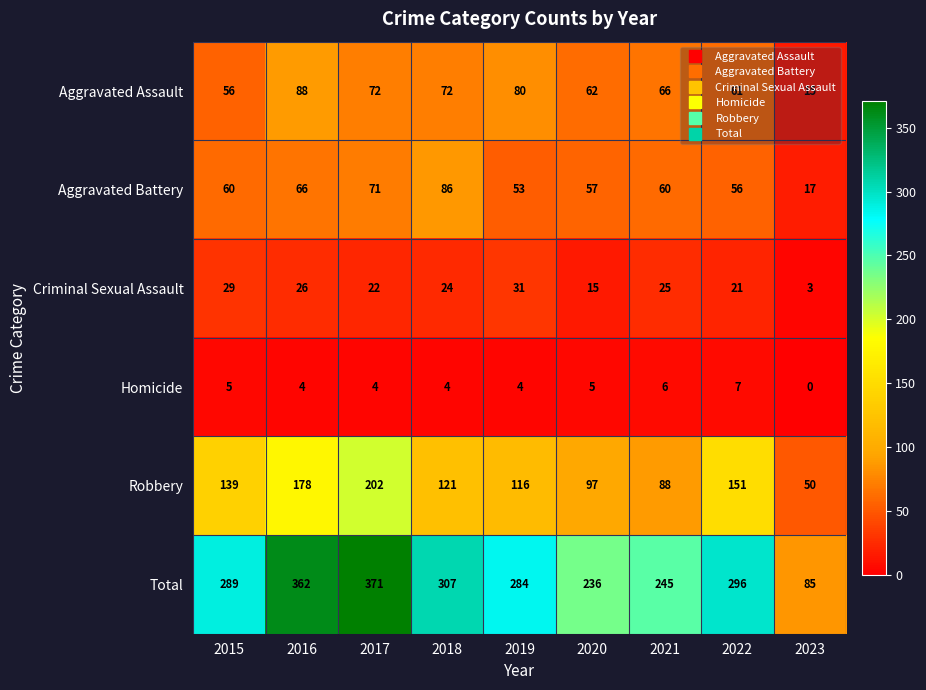

What is the average value of the Criminal Sexual Assault series?

22